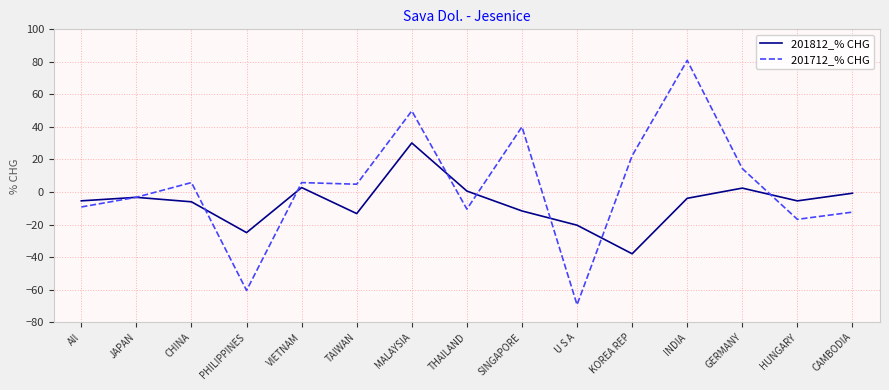

True or false: 201712_% CHG has more than 2 interior local peaks.

True